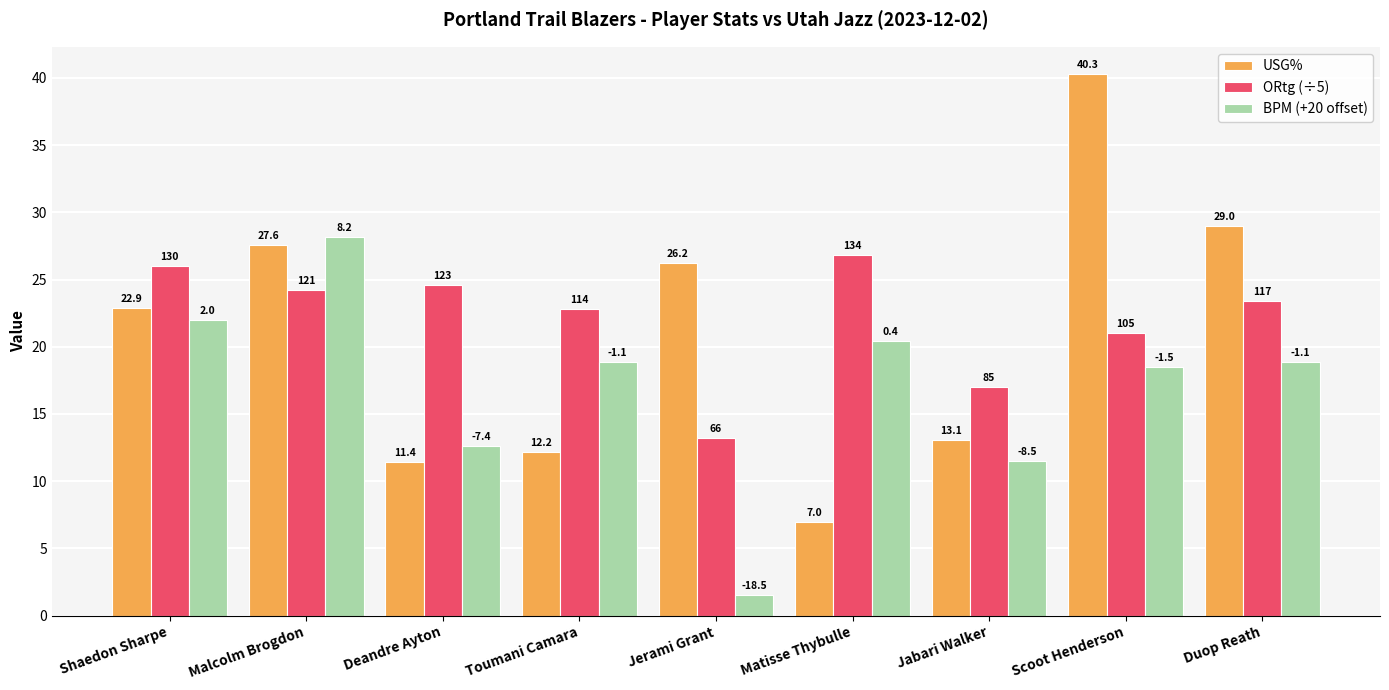

Which category has the lowest value across all series?

Jerami Grant